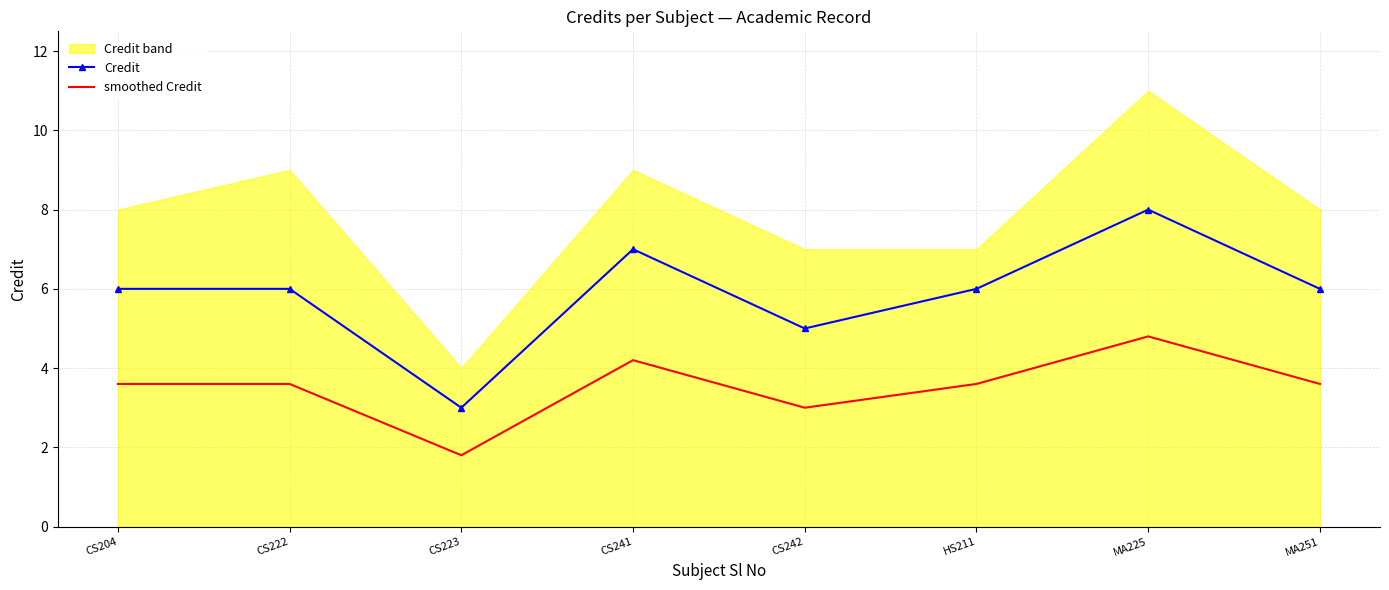

Is it true that smoothed Credit equals 4.3 at CS242?

False